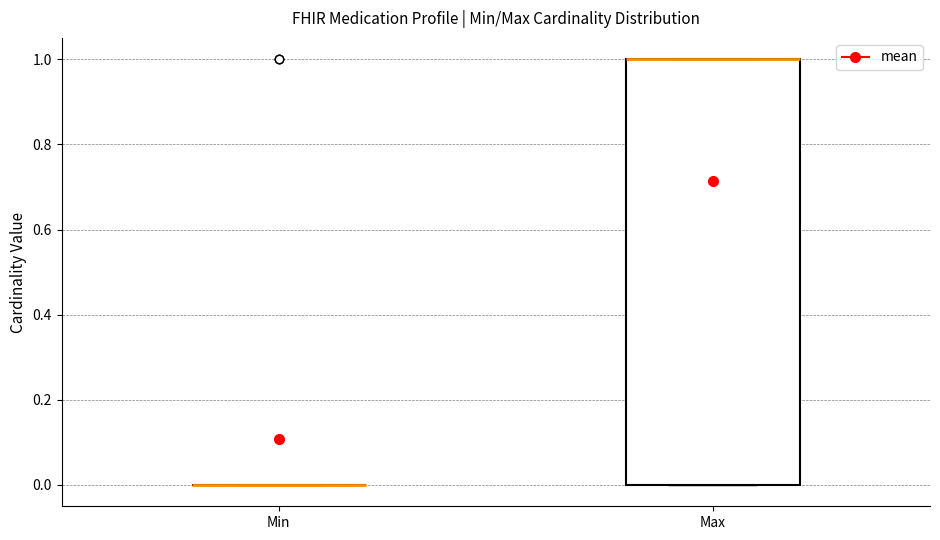

Reading left to right, read every box against the y-axis: the position of its median line, the range the box covers, and the ends of its whiskers. The values are not printed on the chart, so give them approximately, as read against the axis.

Min: box collapsed to a line at 0, whiskers 0 to 0
Max: median 1 (drawn on the box's upper edge), box 0 to 1, whiskers 0 to 1